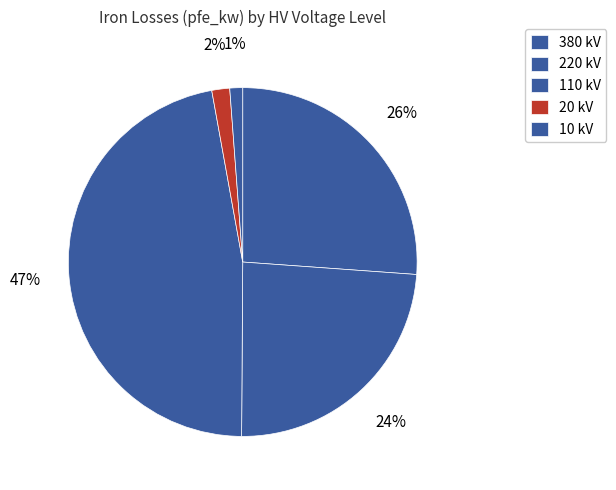

Which slice is the largest?

110 kV